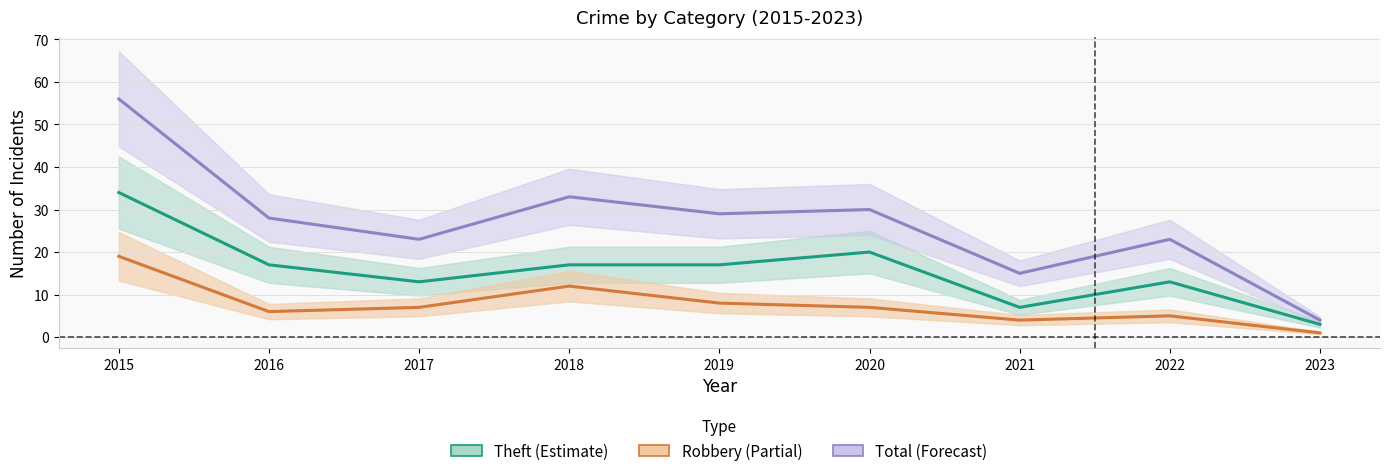

What is the difference between the maximum and minimum values in the Total (center) series?

52